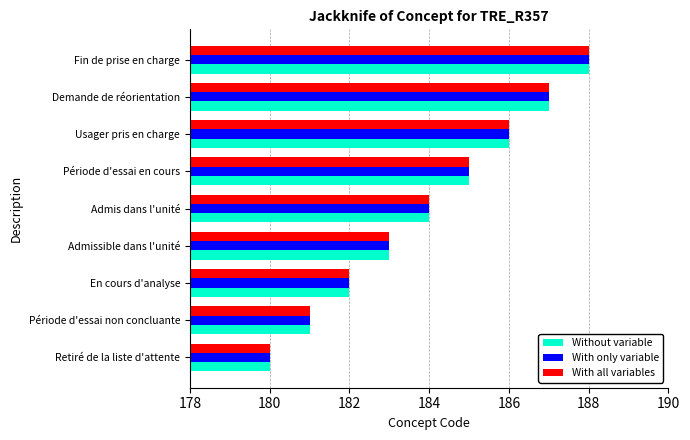

What is the difference between the second highest and second lowest values in the With only variable series?

6